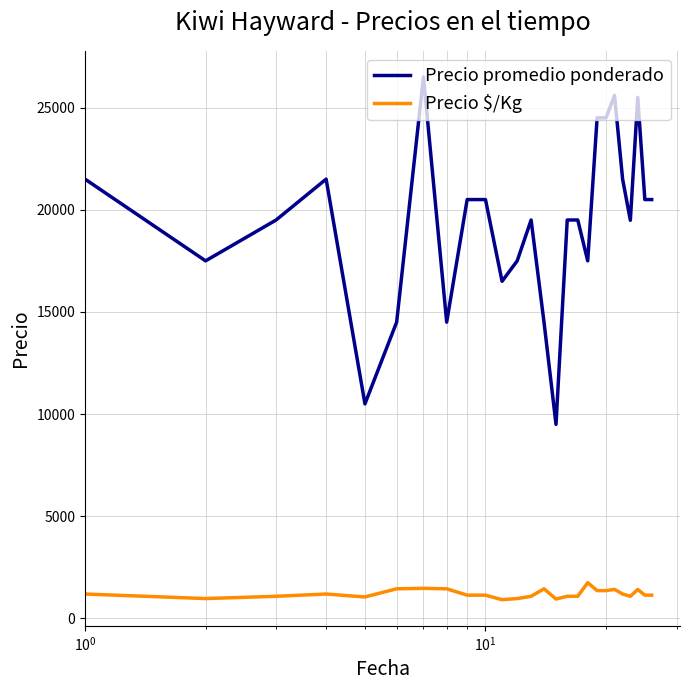

True or false: Precio promedio ponderado has more than 0 points higher than both neighbors.

True